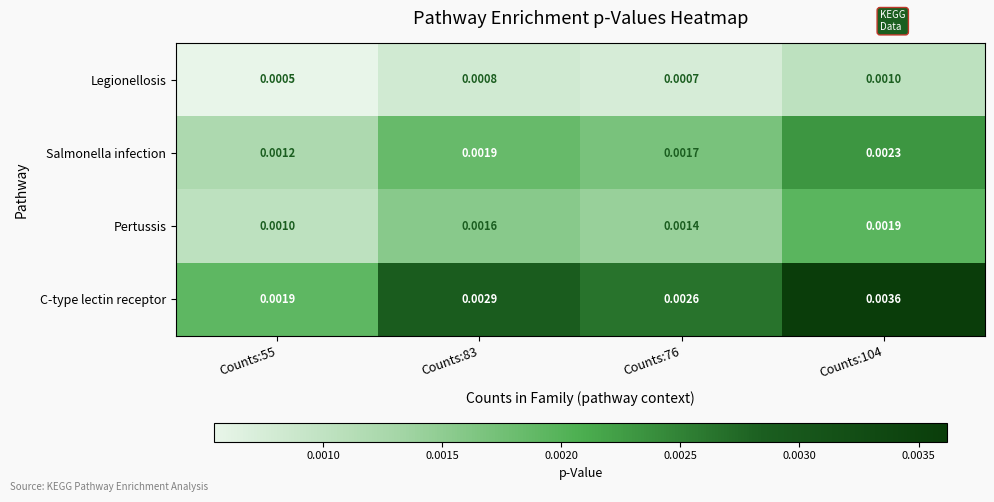

Which series has the widest spread of values?

C-type lectin receptor